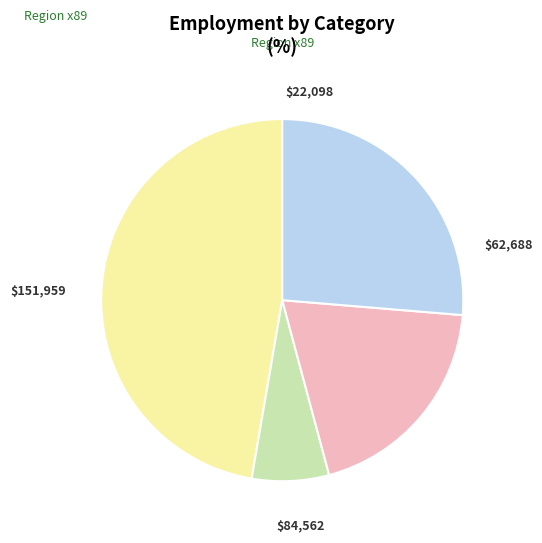

Is there a majority slice in this chart?

No